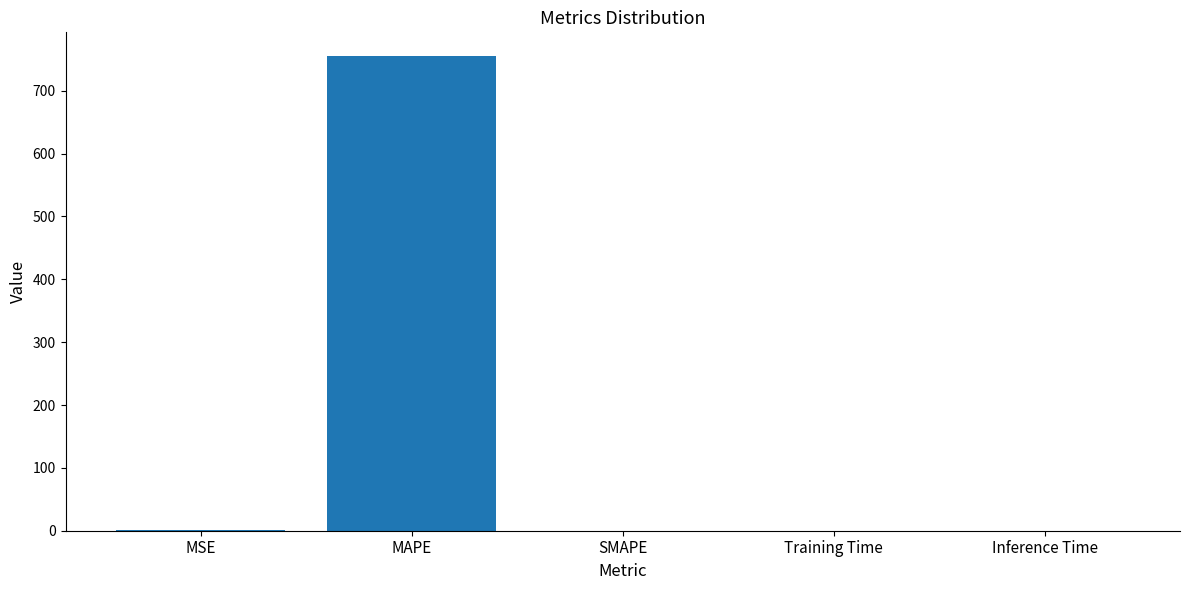

Which label corresponds to the largest value in the chart?

MAPE